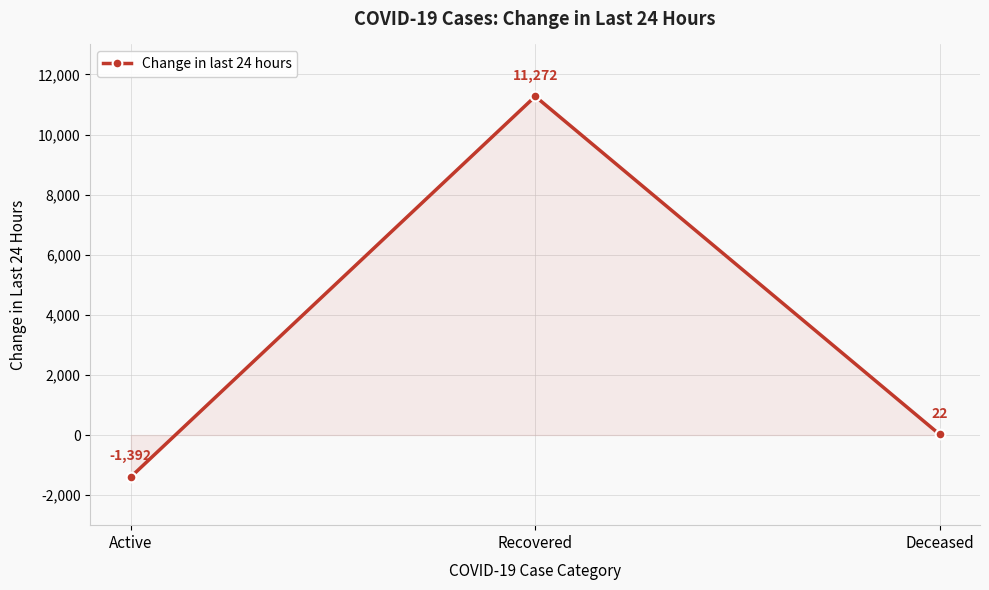

How many values are below zero?

1